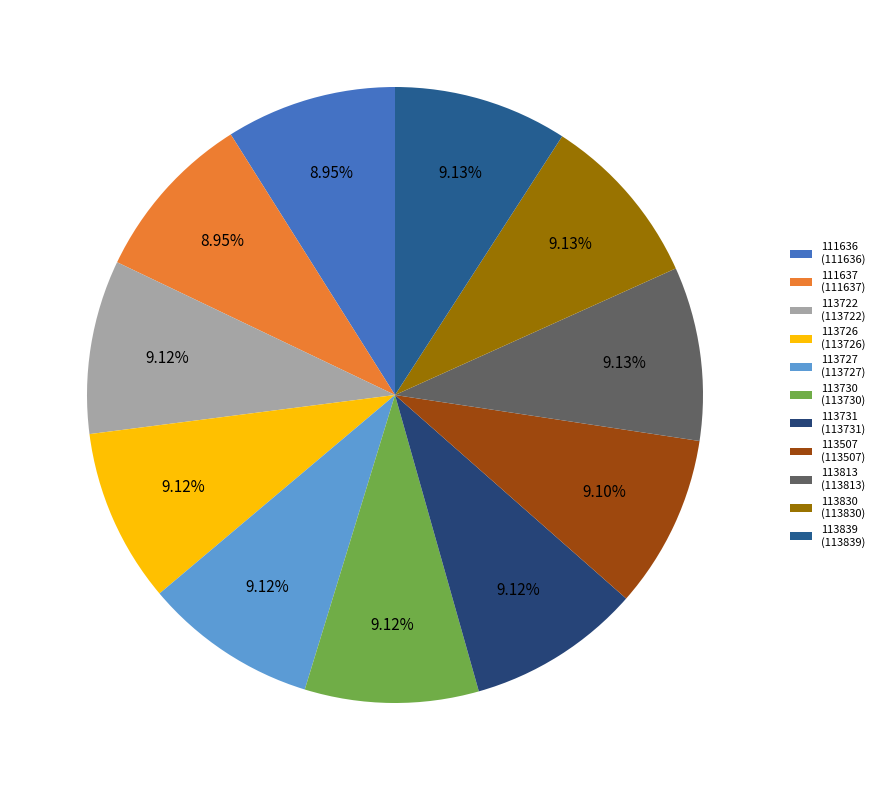

What is the total percentage of 113727 and 113839?

18.3%